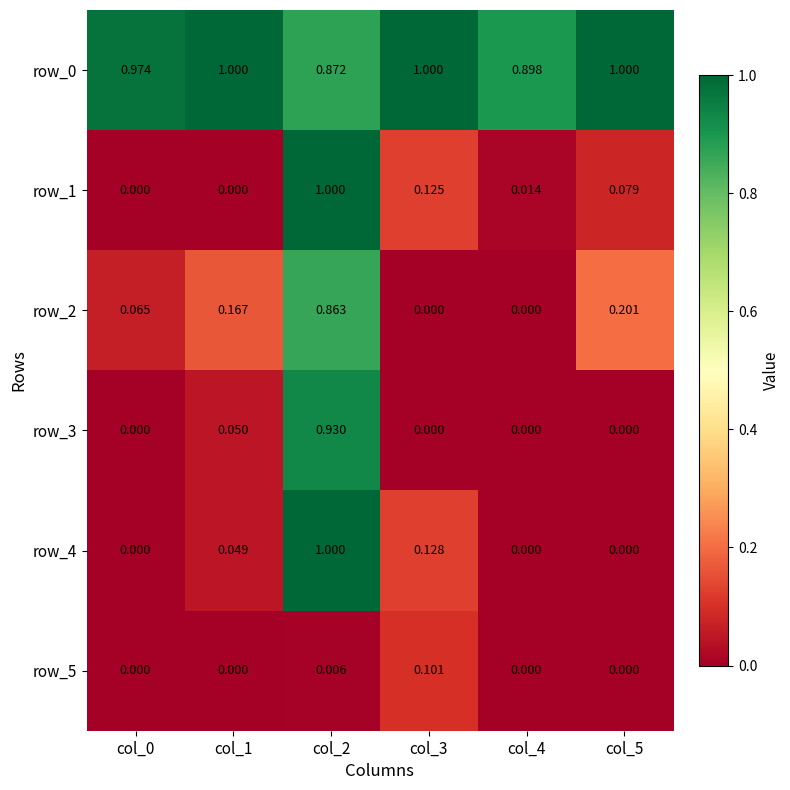

Is the value of row_3 at col_3 greater than the value of row_4 at col_1?

No